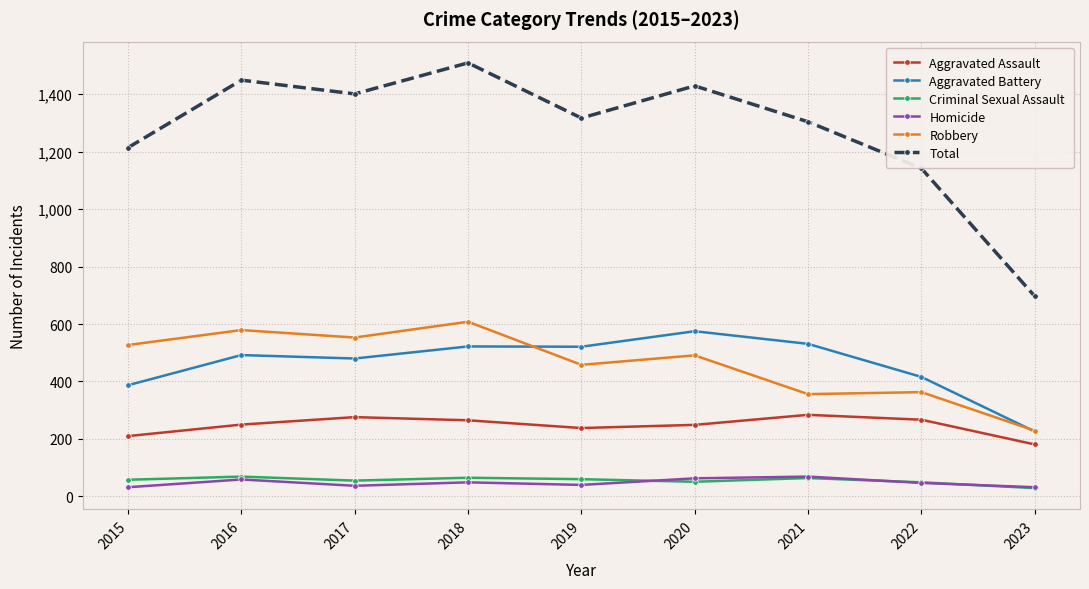

True or false: Robbery and Total cross at least once.

False